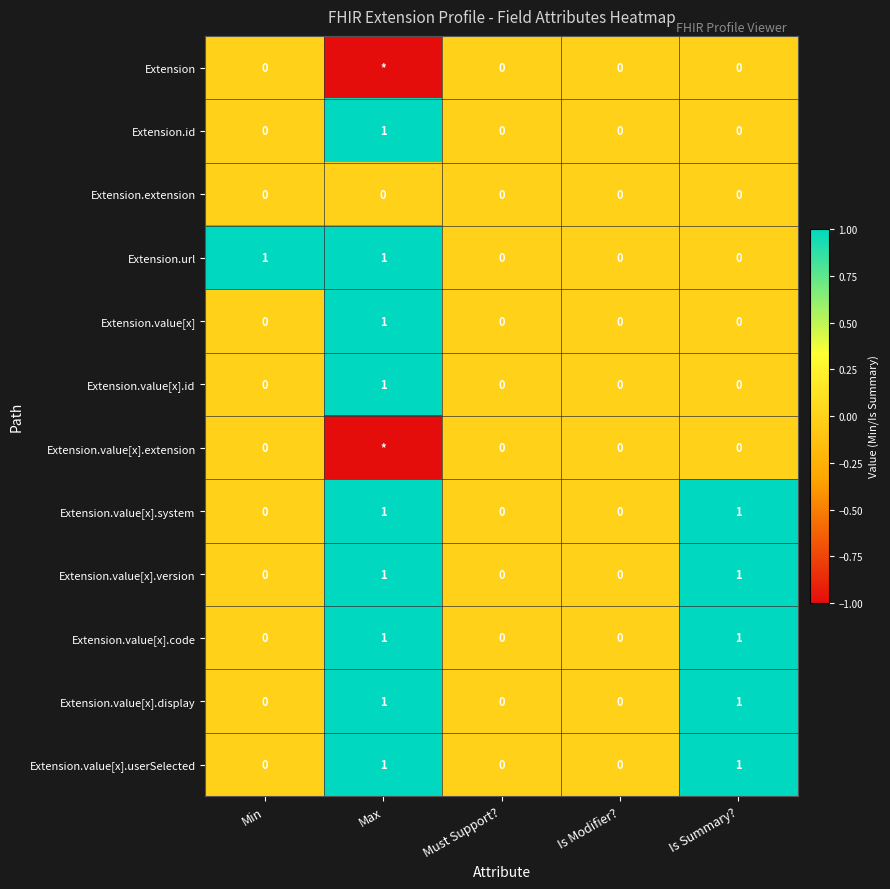

How many Extension.value[x].version values are between 0 and 1?

5